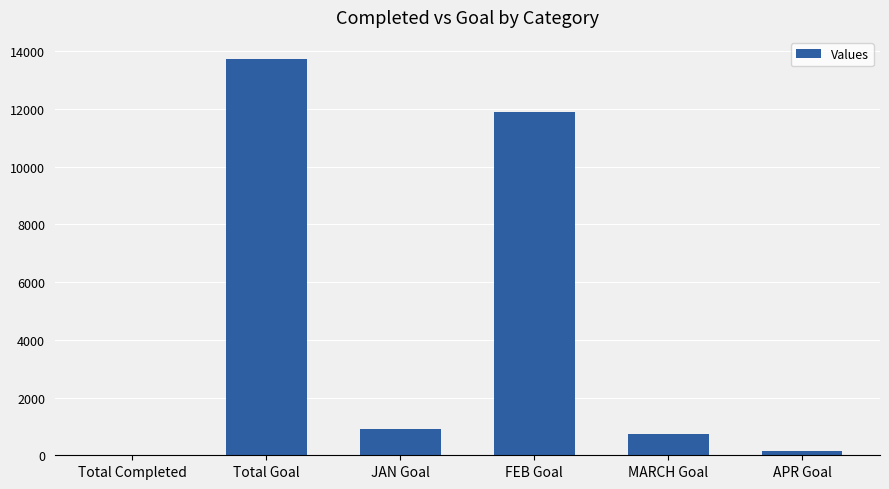

What is the difference between the values at Total Completed and JAN Goal?

898